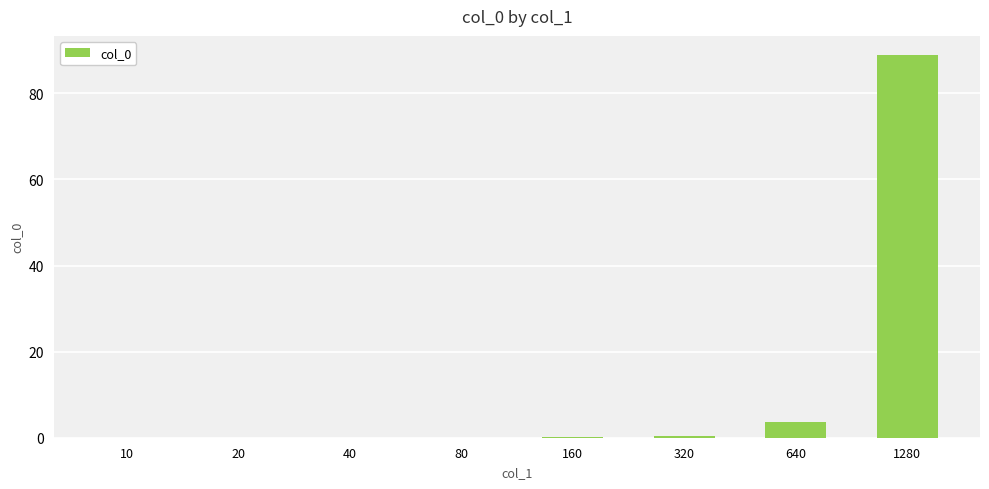

Which label corresponds to the largest value in the chart?

1280